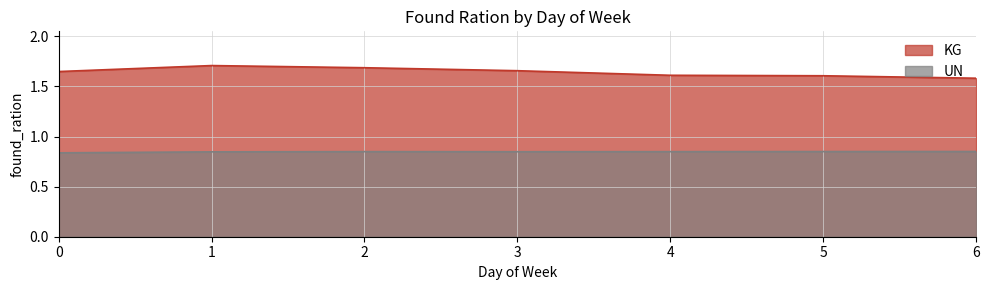

Which series has the largest range (max minus min)?

KG